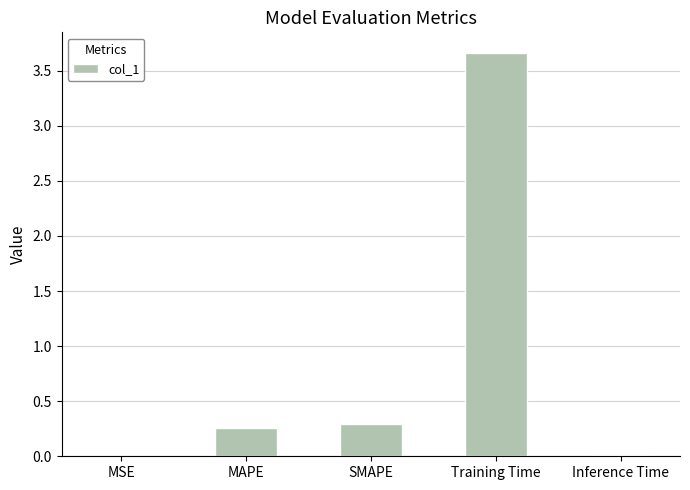

Which has a higher value, Training Time or SMAPE?

Training Time